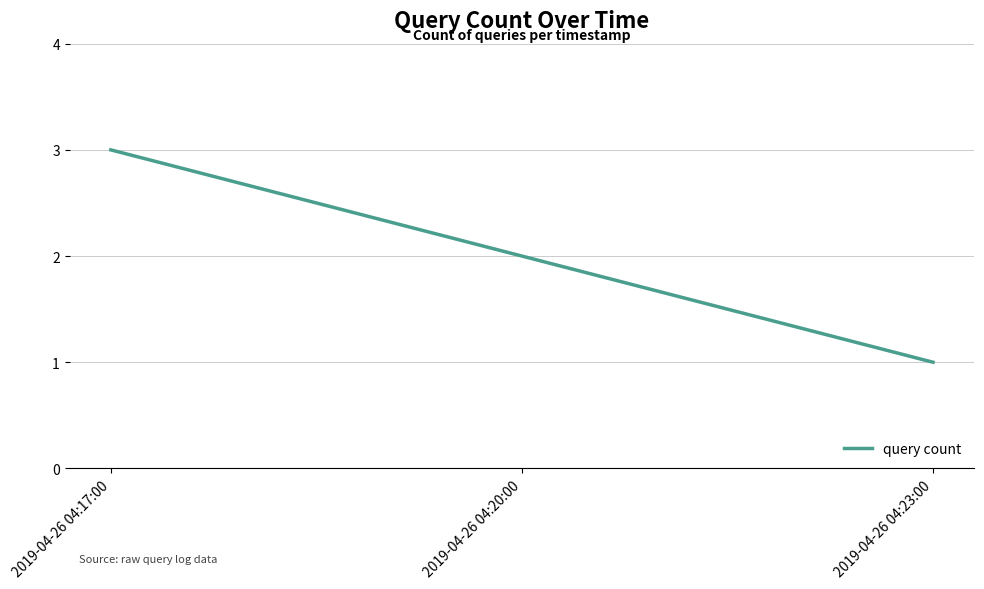

List the labels in order of value, smallest first.

2019-04-26 04:23:00, 2019-04-26 04:20:00, 2019-04-26 04:17:00